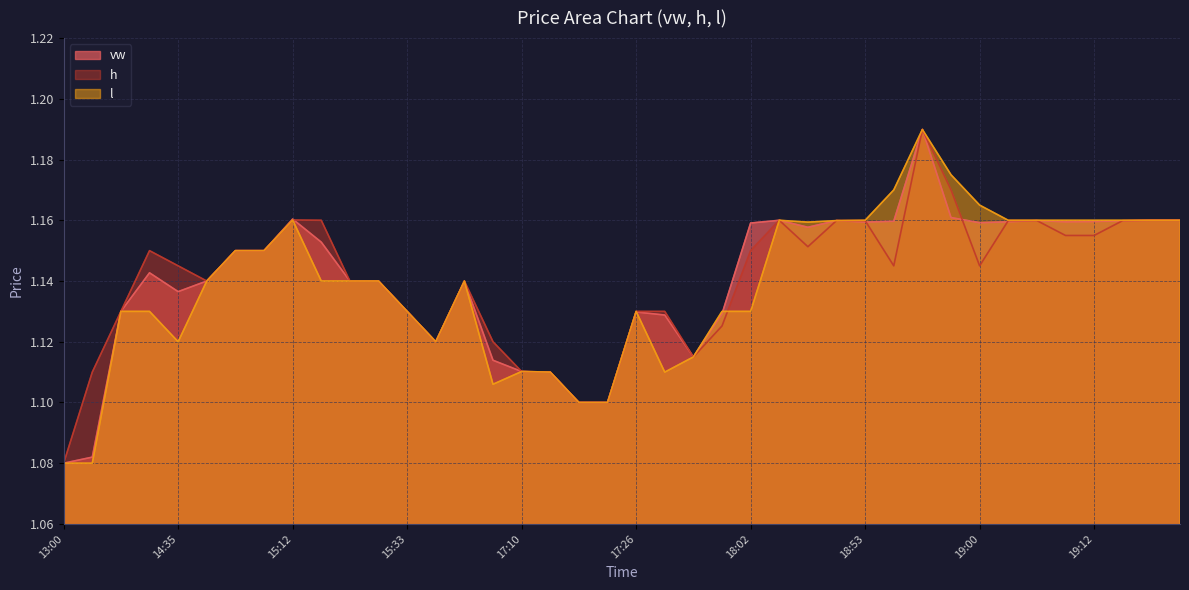

At which label is h closest to 1?

13:00